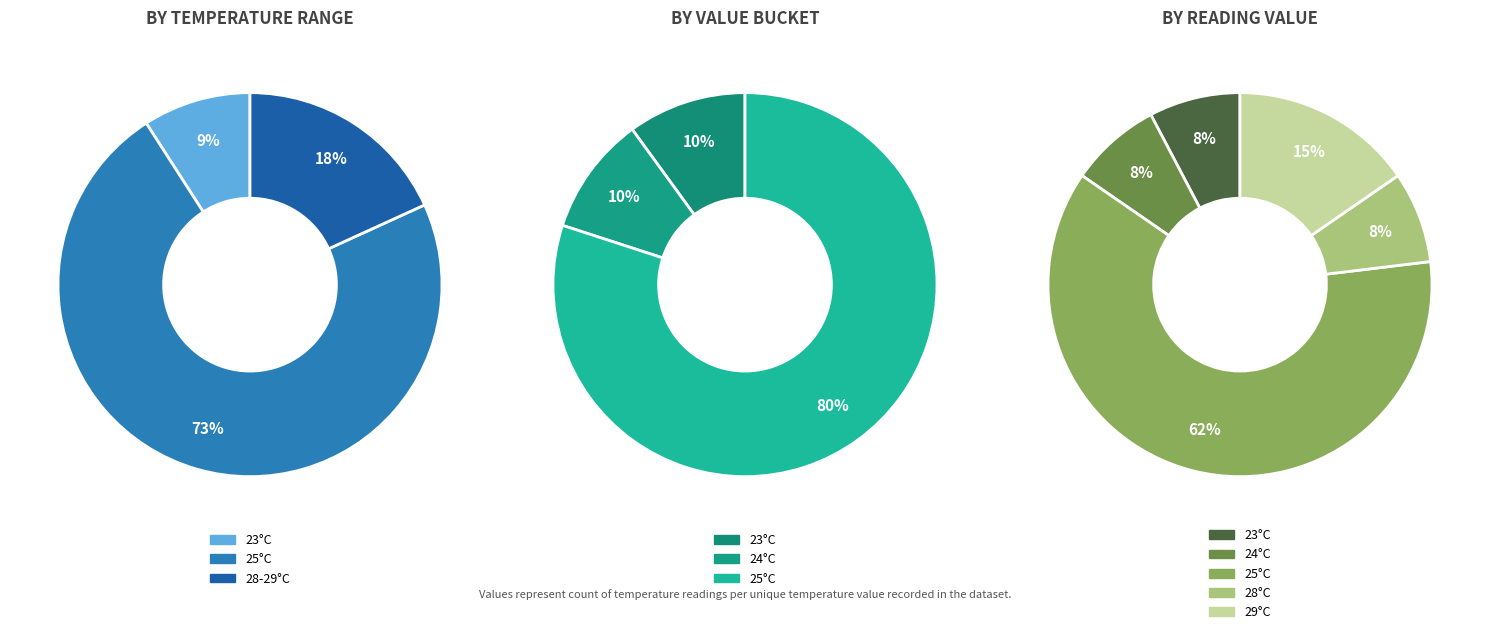

What is the change in value from 29 to 7?

-3